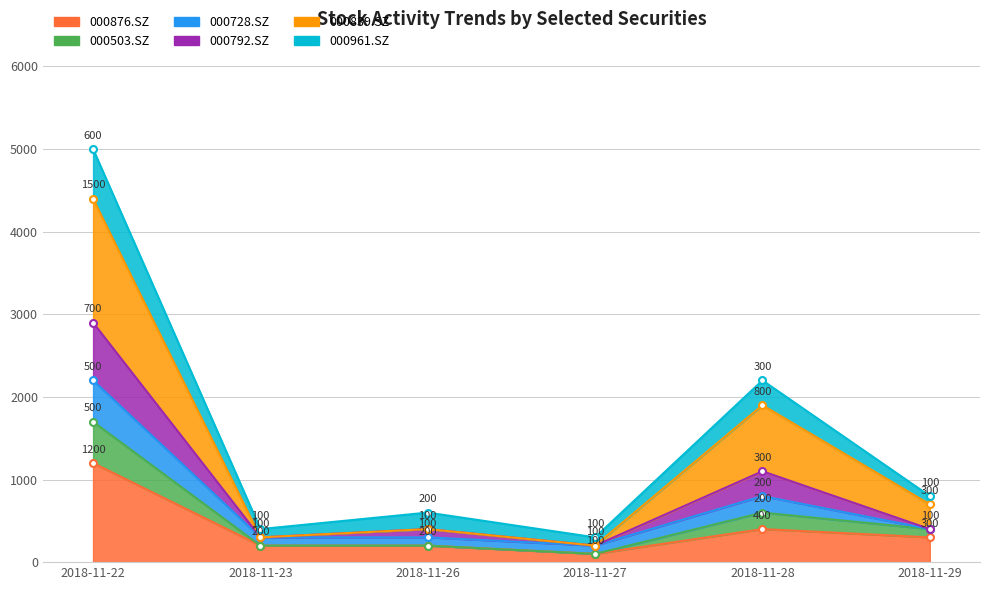

What is the maximum value for 000876.SZ?

1200